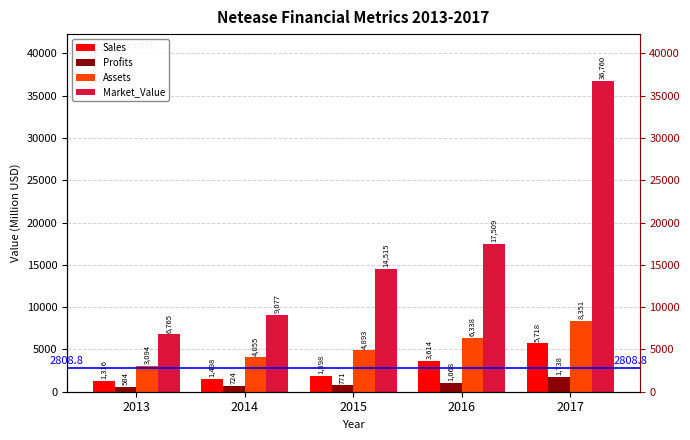

Reading left to right, list all the values displayed in this chart.

Sales: 2013=1316.0	2014=1498.0	2015=1898.0	2016=3614.0	2017=5718.0
Profits: 2013=583.8	2014=723.9	2015=770.8	2016=1068.5	2017=1738.1
Assets: 2013=3094.0	2014=4055.0	2015=4893.0	2016=6338.0	2017=8351.0
Market_Value: 2013=6765.0	2014=9077.0	2015=14515.0	2016=17509.0	2017=36760.0